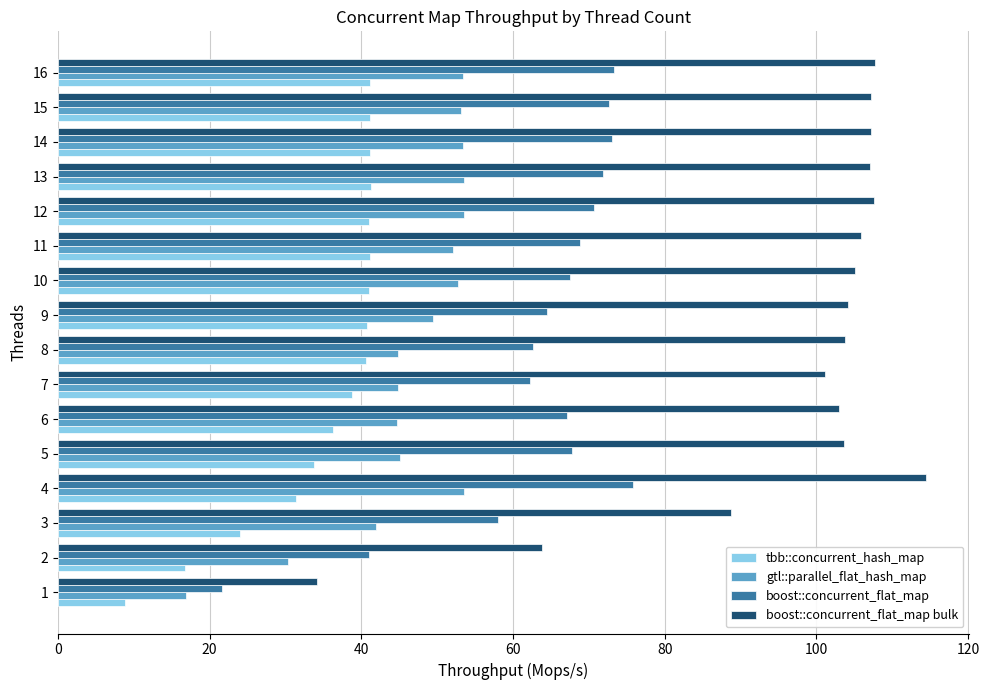

What is the highest value of the tbb::concurrent_hash_map series?

41.3